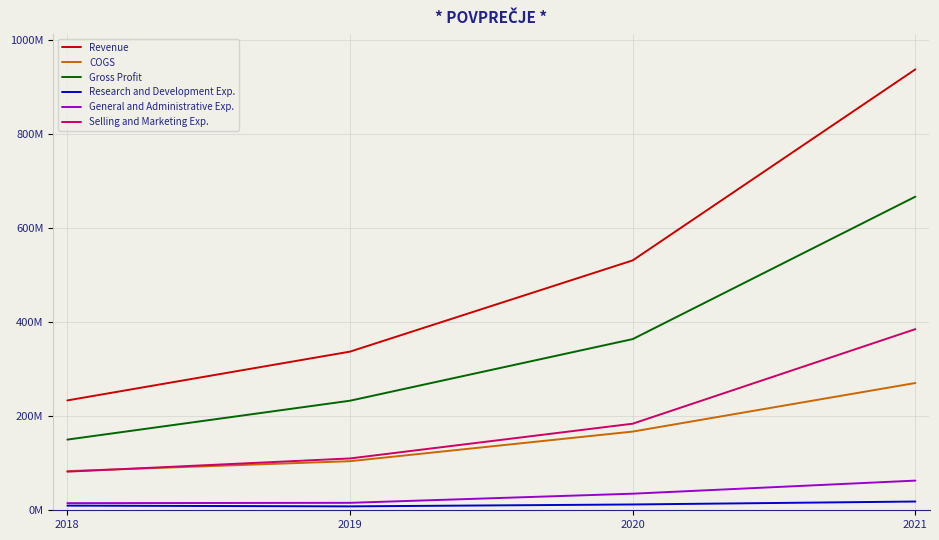

The Revenue series shows 253226040 at 2020. True or false?

False